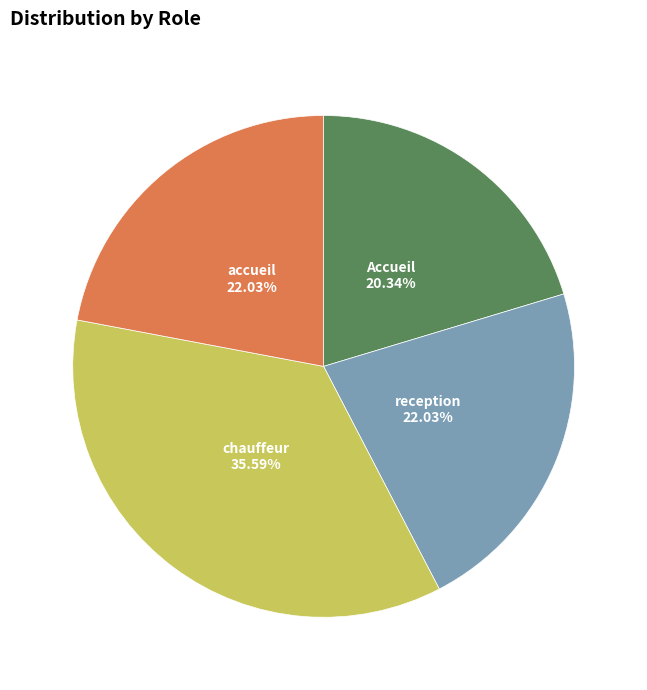

Between chauffeur and reception, which is larger?

chauffeur